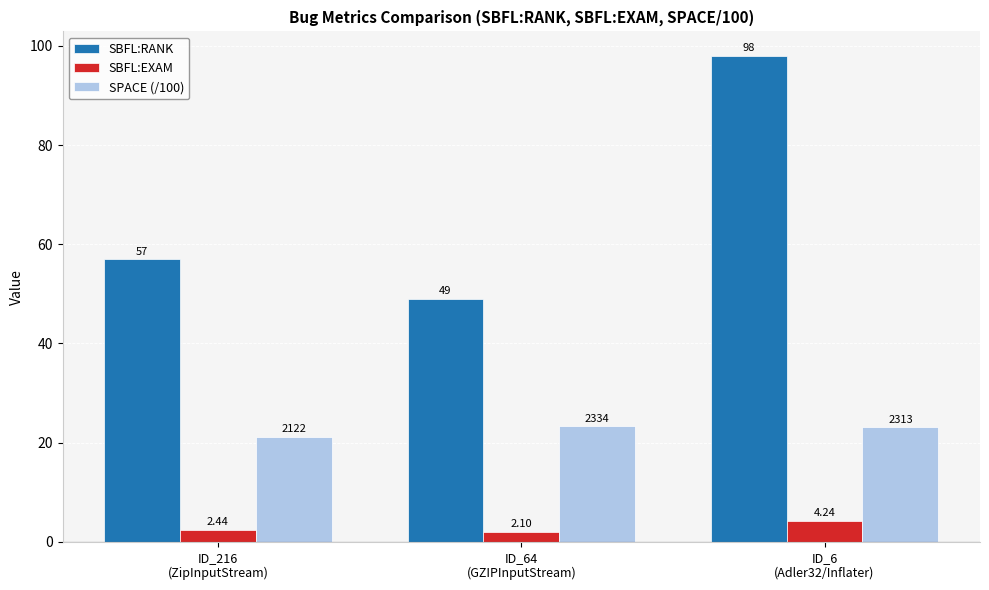

What is the difference between the maximum and minimum values in the SBFL:RANK series?

49.0